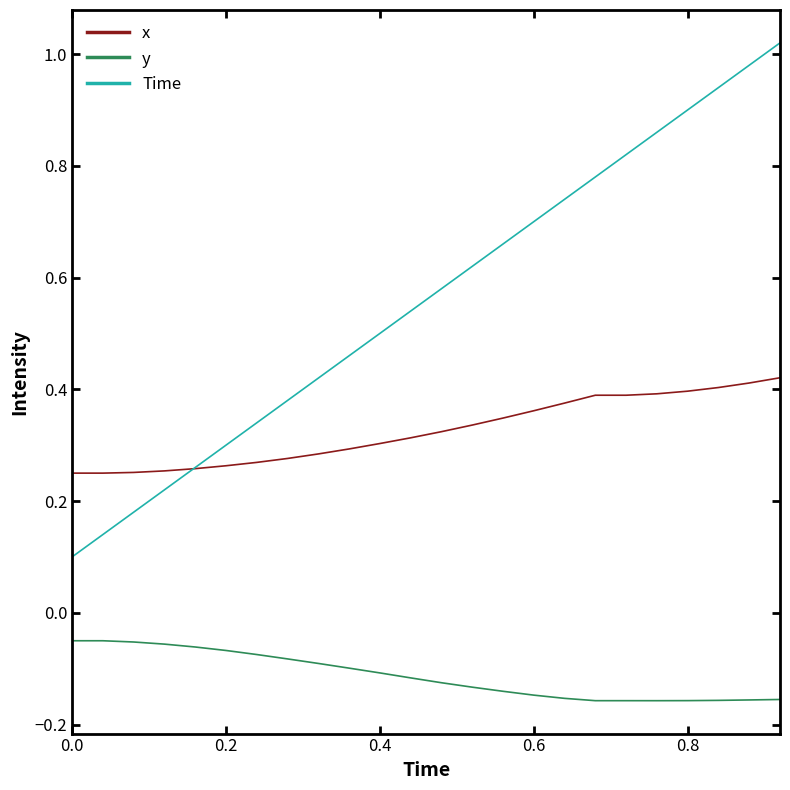

List the series in order of their overall mean, lowest first.

y, x, Time